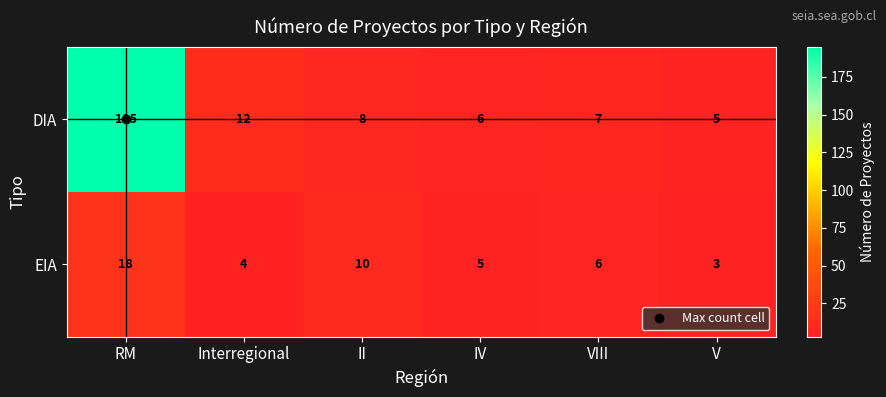

Count the number of categories in the chart.

6